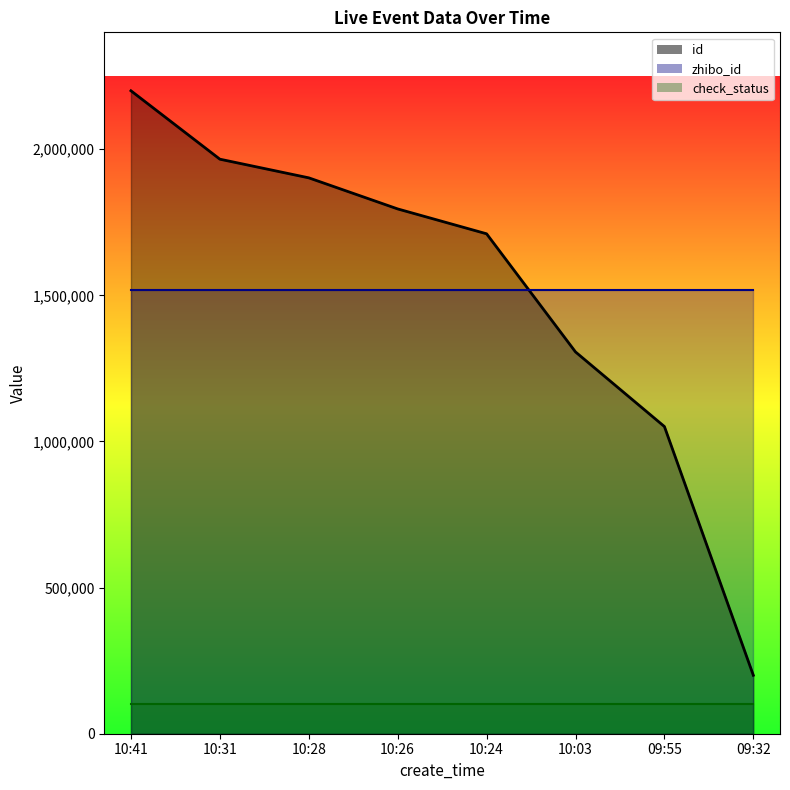

Between 10:24 and 10:28, which is larger?

10:28